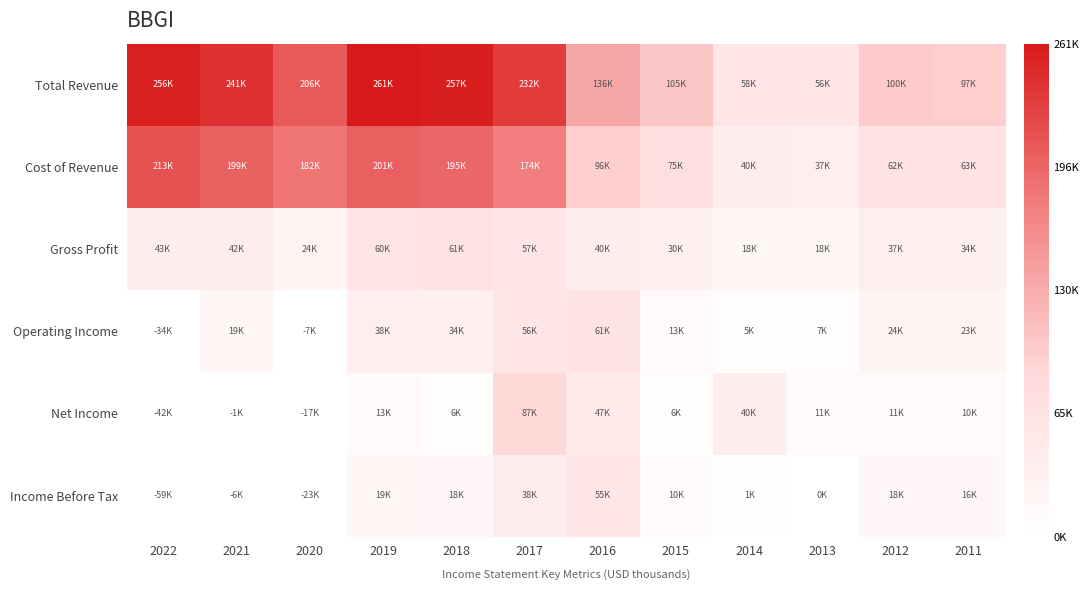

What is the smallest value displayed?

-59800